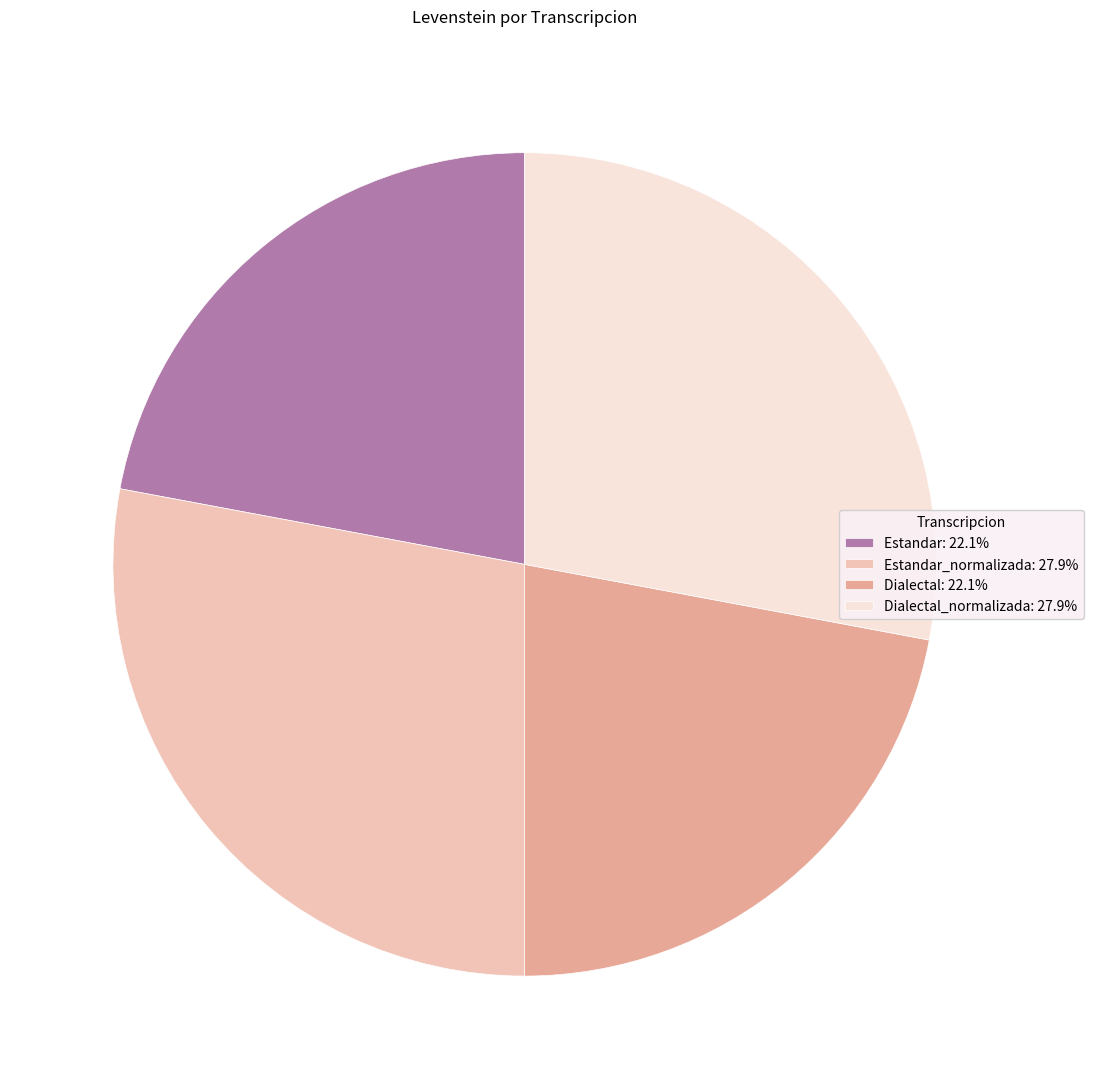

Is Dialectal_normalizada: 27.9% the majority of the pie?

No